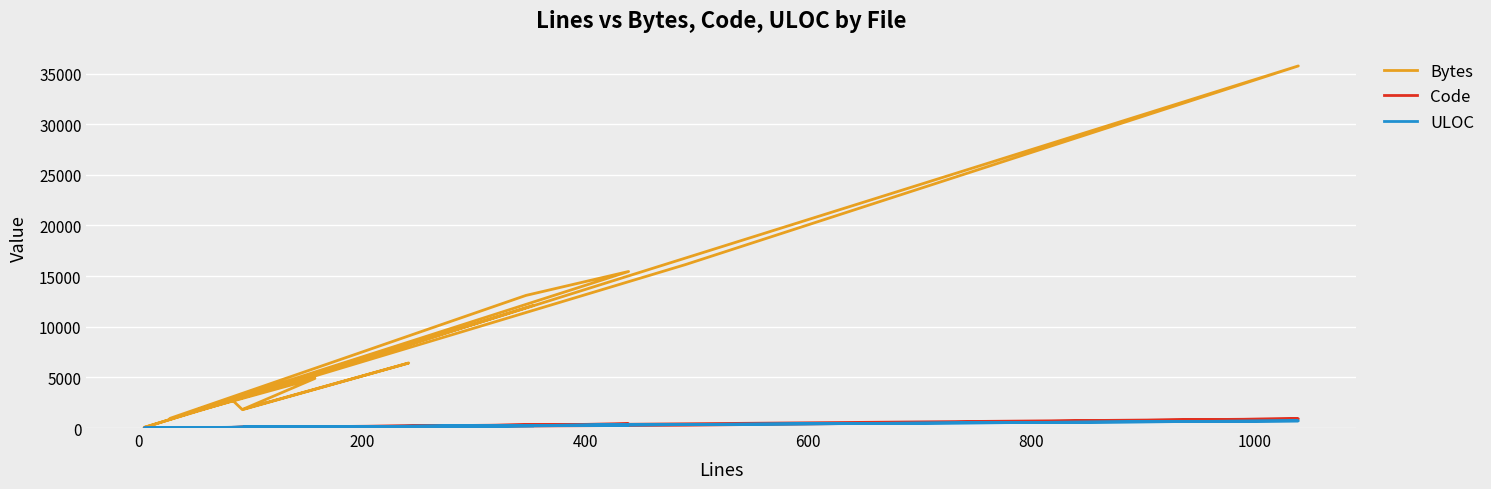

What is the difference between the maximum and minimum values in the ULOC series?

702